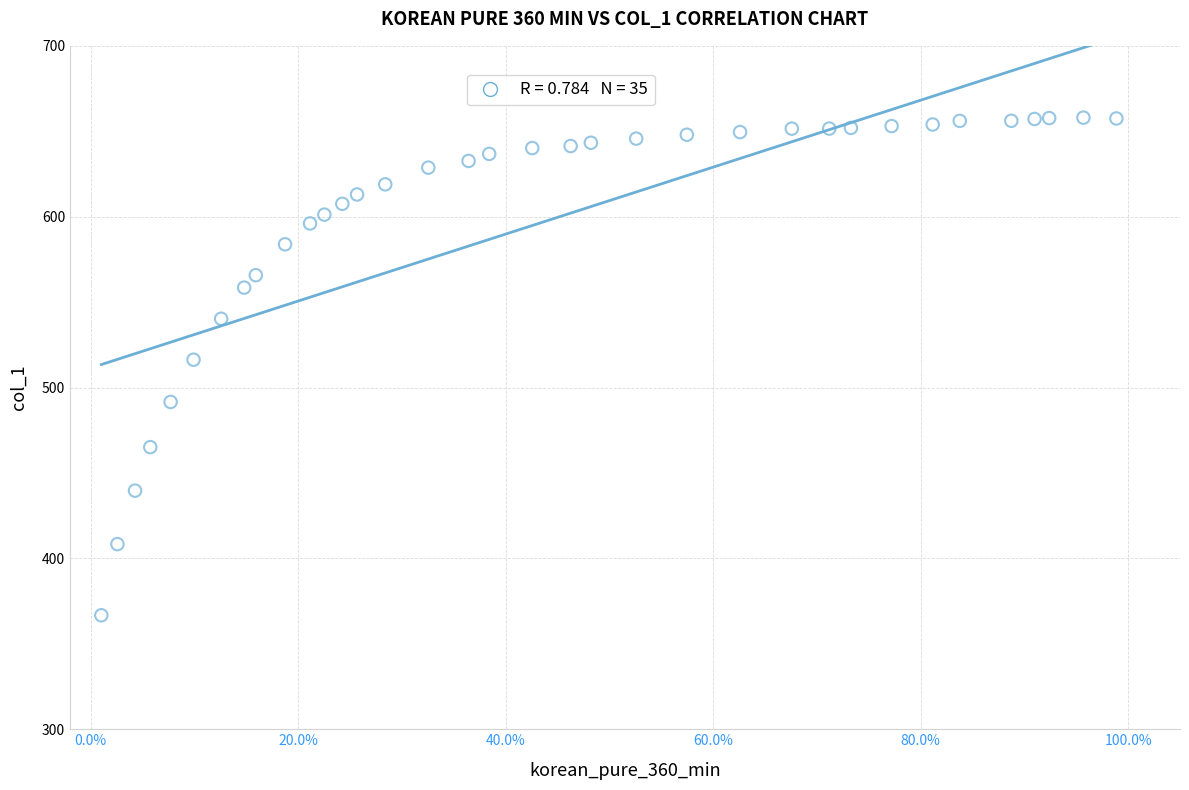

What Y value in the scatter plot is closest to 512?

516.3